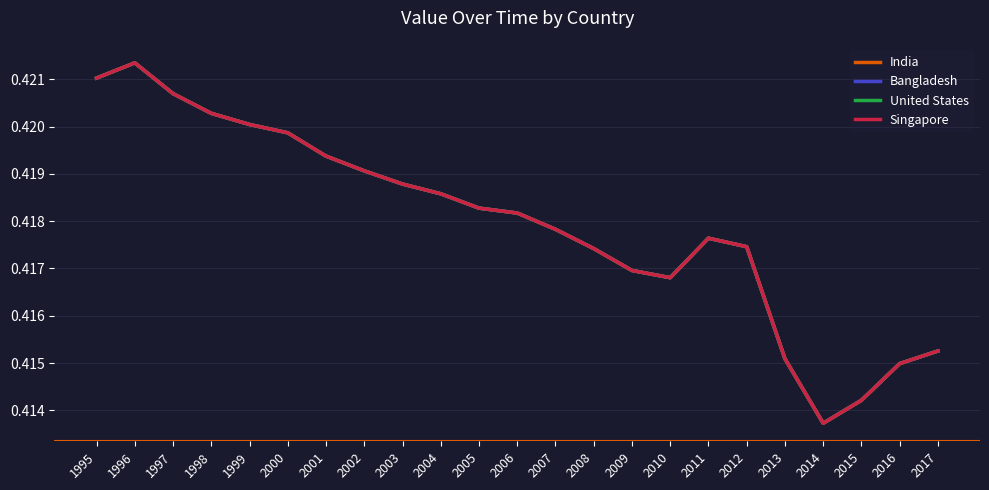

True or false: India and United States cross at least once.

False